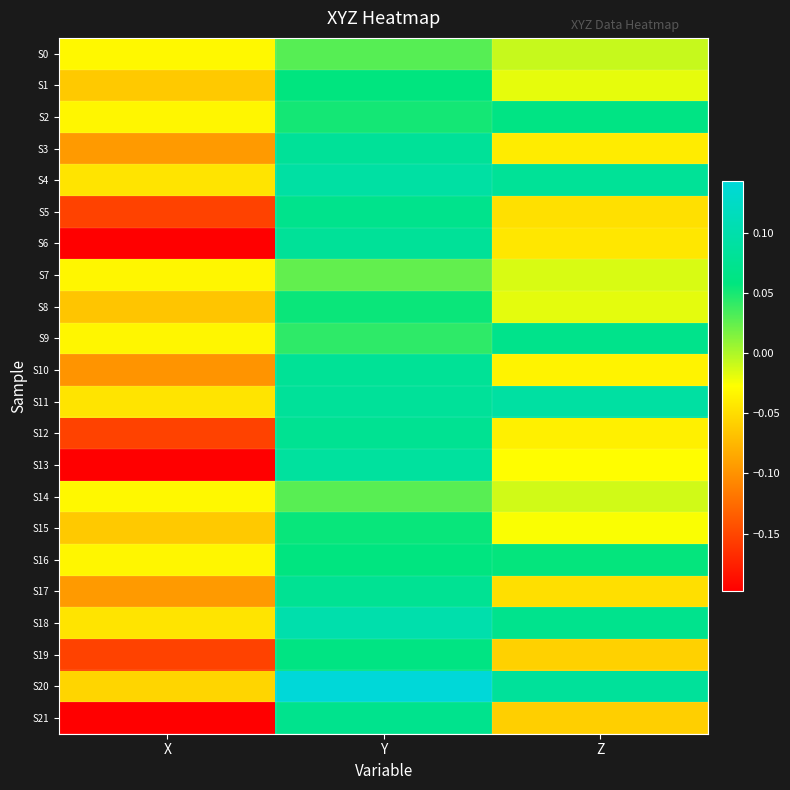

Reading left to right, extract all data points from this chart.

S0: X=-0.0	Y=0.0	Z=-0.0
S1: X=-0.1	Y=0.1	Z=-0.0
S2: X=-0.0	Y=0.1	Z=0.1
S3: X=-0.1	Y=0.1	Z=-0.0
S4: X=-0.0	Y=0.1	Z=0.1
S5: X=-0.2	Y=0.1	Z=-0.0
S6: X=-0.2	Y=0.1	Z=-0.0
S7: X=-0.0	Y=0.0	Z=-0.0
S8: X=-0.1	Y=0.1	Z=-0.0
S9: X=-0.0	Y=0.0	Z=0.1
S10: X=-0.1	Y=0.1	Z=-0.0
S11: X=-0.0	Y=0.1	Z=0.1
S12: X=-0.2	Y=0.1	Z=-0.0
S13: X=-0.2	Y=0.1	Z=-0.0
S14: X=-0.0	Y=0.0	Z=-0.0
S15: X=-0.1	Y=0.1	Z=-0.0
S16: X=-0.0	Y=0.1	Z=0.1
S17: X=-0.1	Y=0.1	Z=-0.0
S18: X=-0.0	Y=0.1	Z=0.1
S19: X=-0.2	Y=0.1	Z=-0.1
S20: X=-0.1	Y=0.1	Z=0.1
S21: X=-0.2	Y=0.1	Z=-0.1